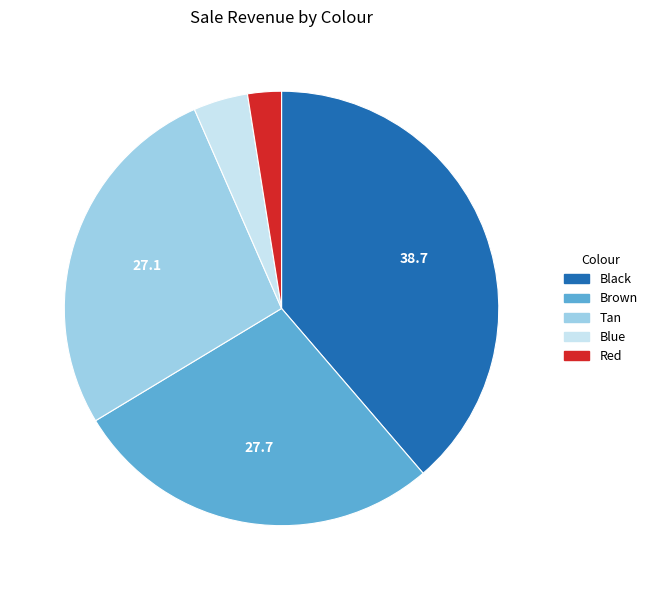

Is Black the majority of the pie?

No